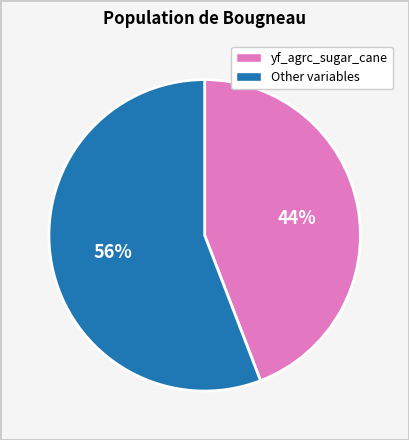

To the nearest percent, what is the difference between the largest and smallest slice percentages?

12%